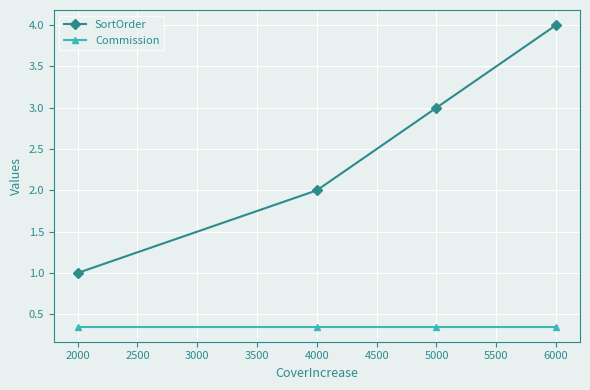

Which series has the largest range (max minus min)?

SortOrder